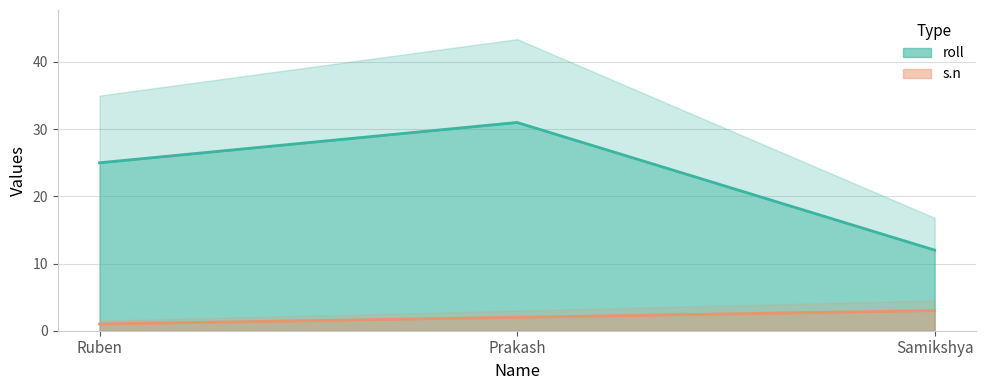

Rank the series at Ruben from lowest to highest value.

s.n, roll